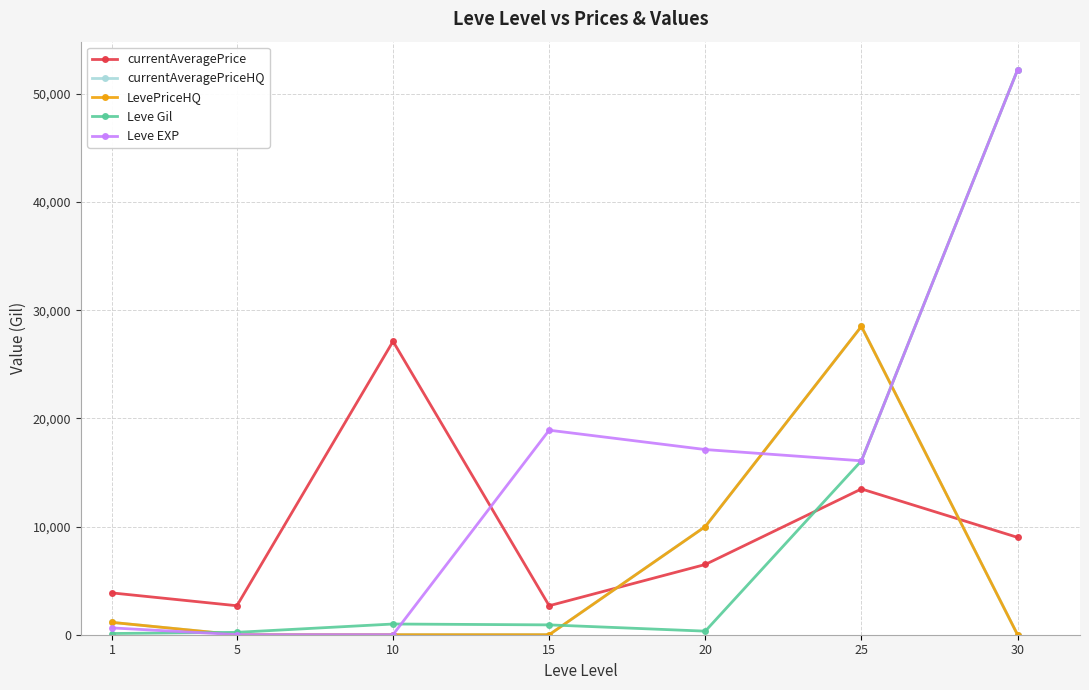

Does the chart have visible grid lines?

Yes